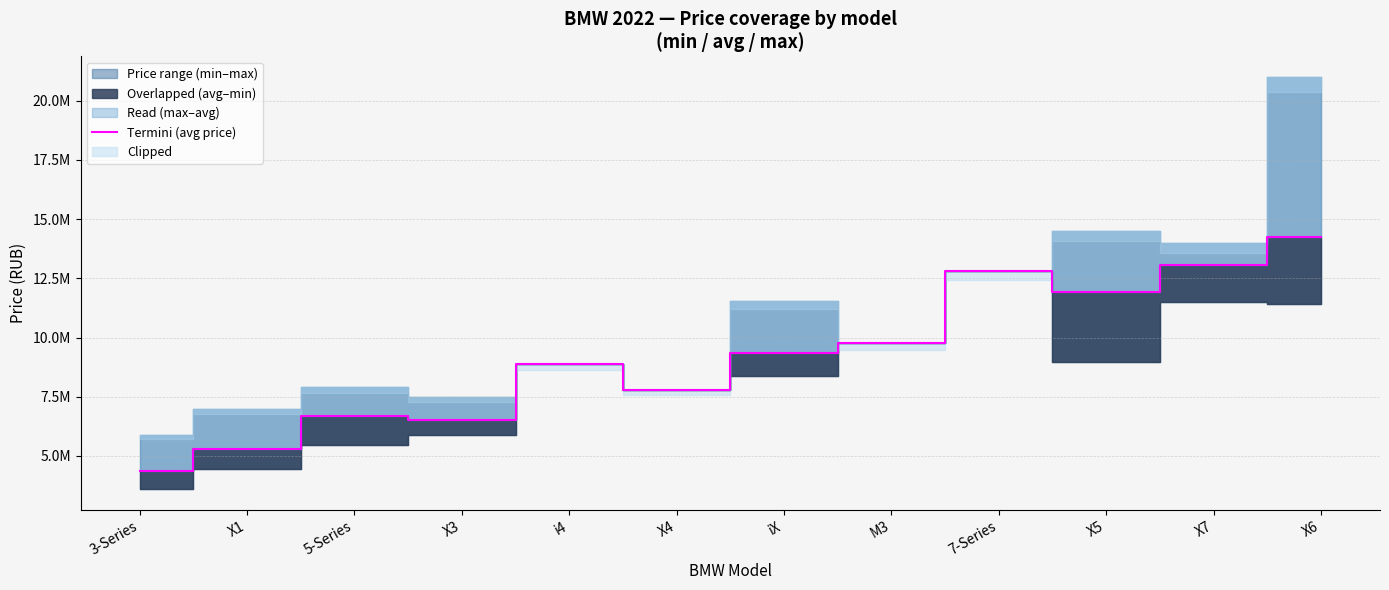

Where does the data first go above 9332333?

M3